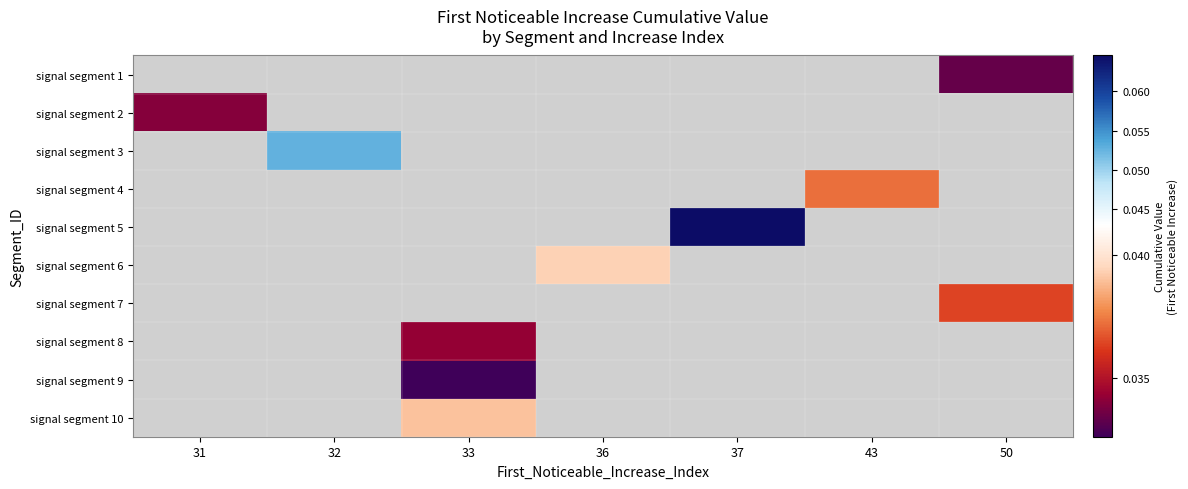

How many data points does each series have?

7